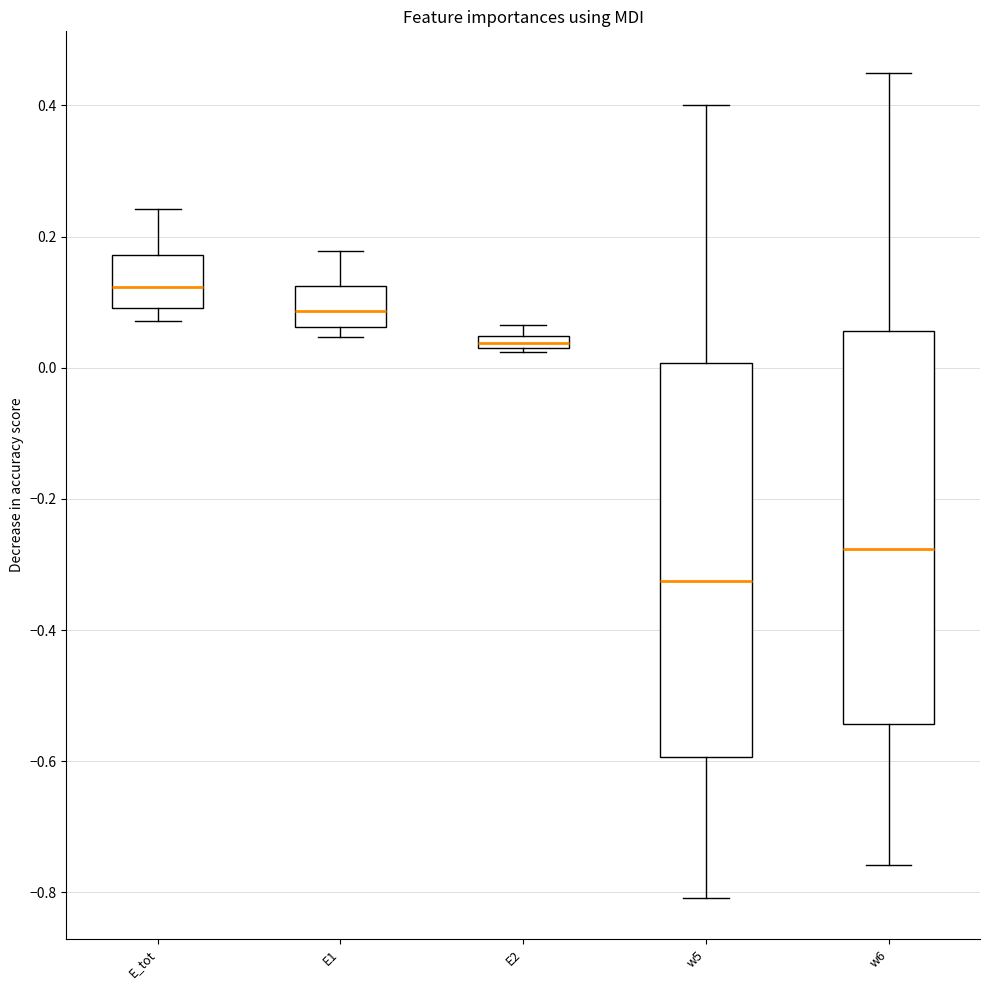

Which box's median line is the lowest?

w5